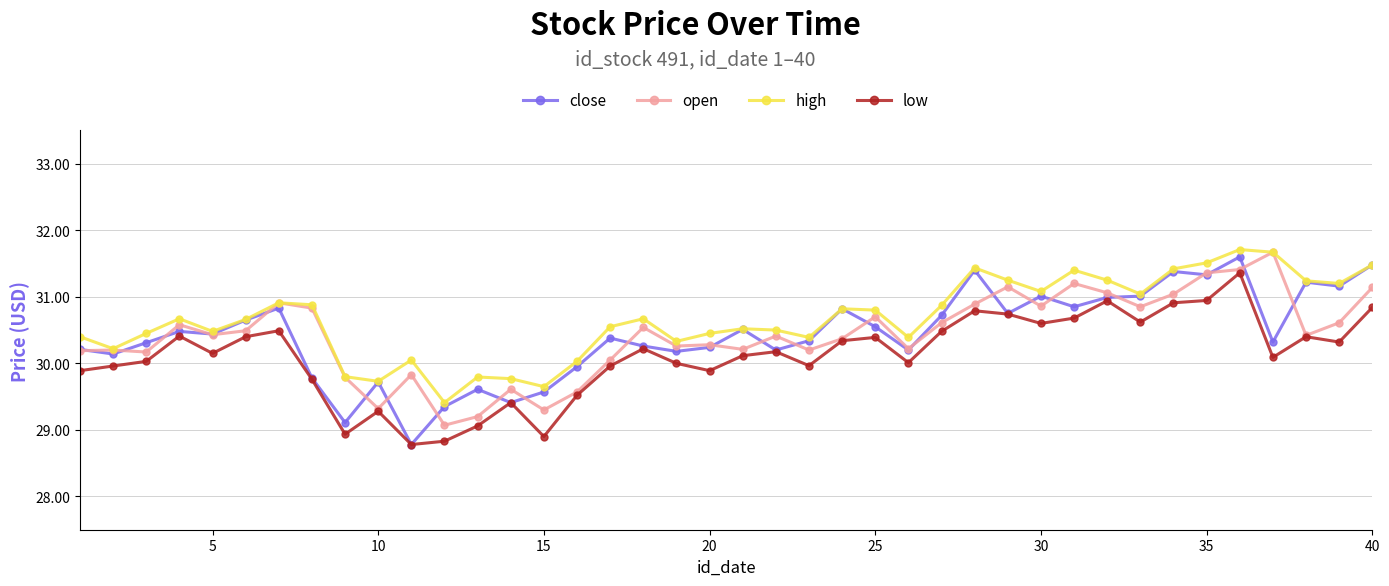

What is the value of the open point at the 37th from the left?

31.7